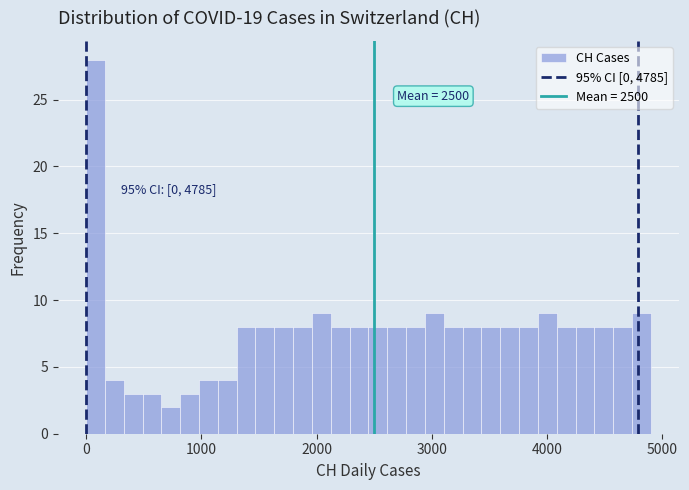

Around what value on the x-axis is the tallest bar? Give the approximate position of its centre, as read against the axis.

100